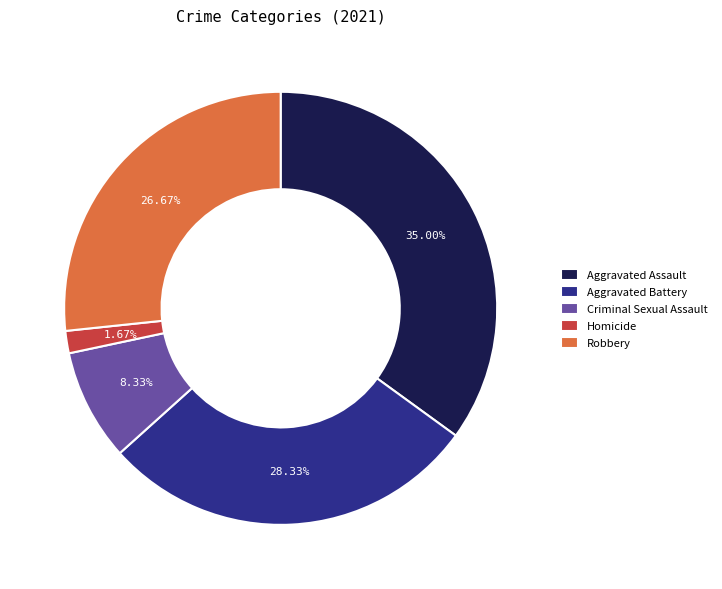

Which has a higher value, Criminal Sexual Assault or Homicide?

Criminal Sexual Assault